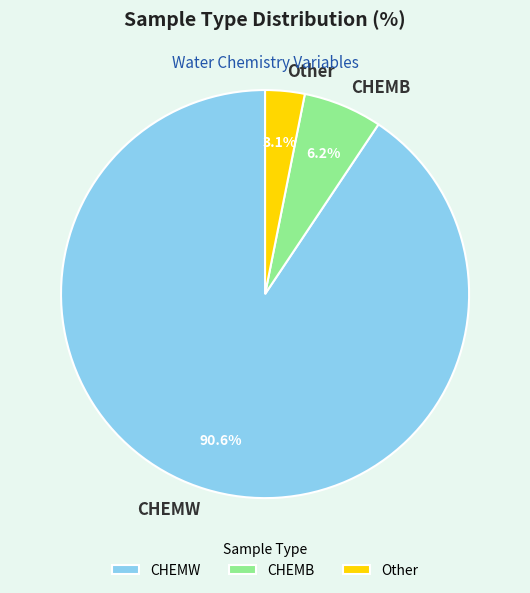

What percentage is the CHEMW slice, to the nearest percent?

91%